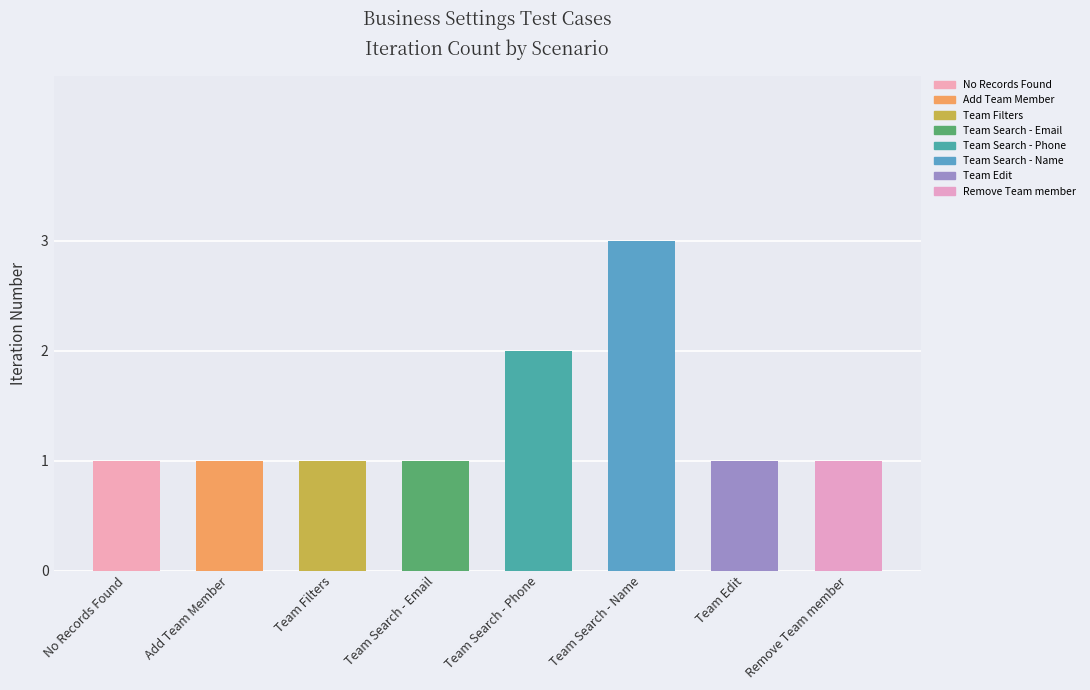

Reading right to left, extract all data points from this chart.

Remove Team member=1	Team Edit=1	Team Search - Name=3	Team Search - Phone=2	Team Search - Email=1	Team Filters=1	Add Team Member=1	No Records Found=1